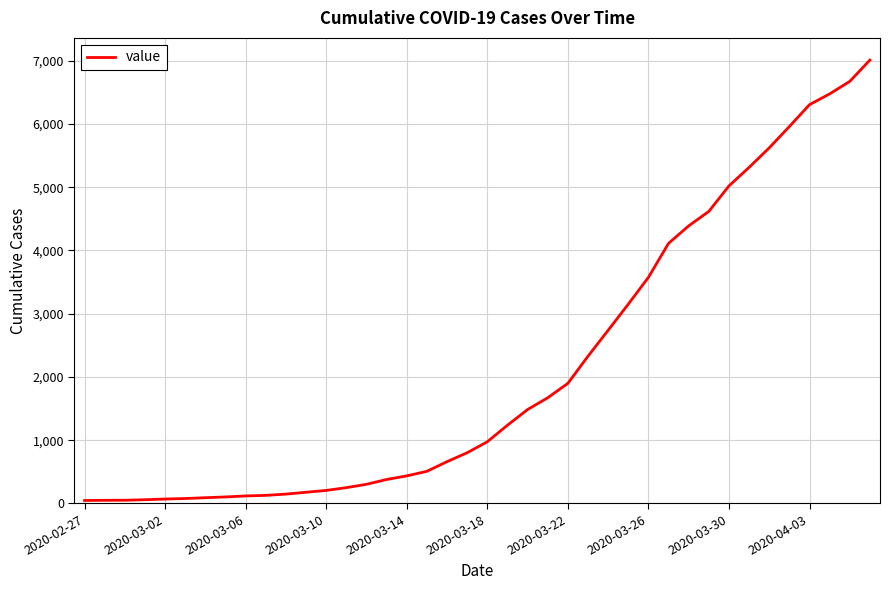

What is the difference between the maximum and minimum values?

6964